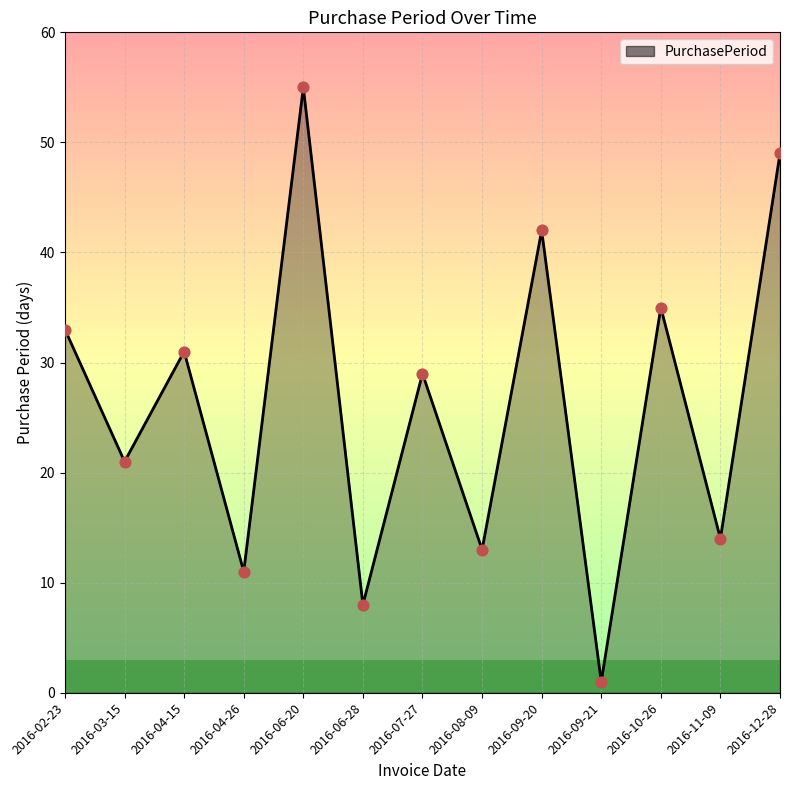

What is the change in value from 2016-02-23 to 2016-09-20?

+9